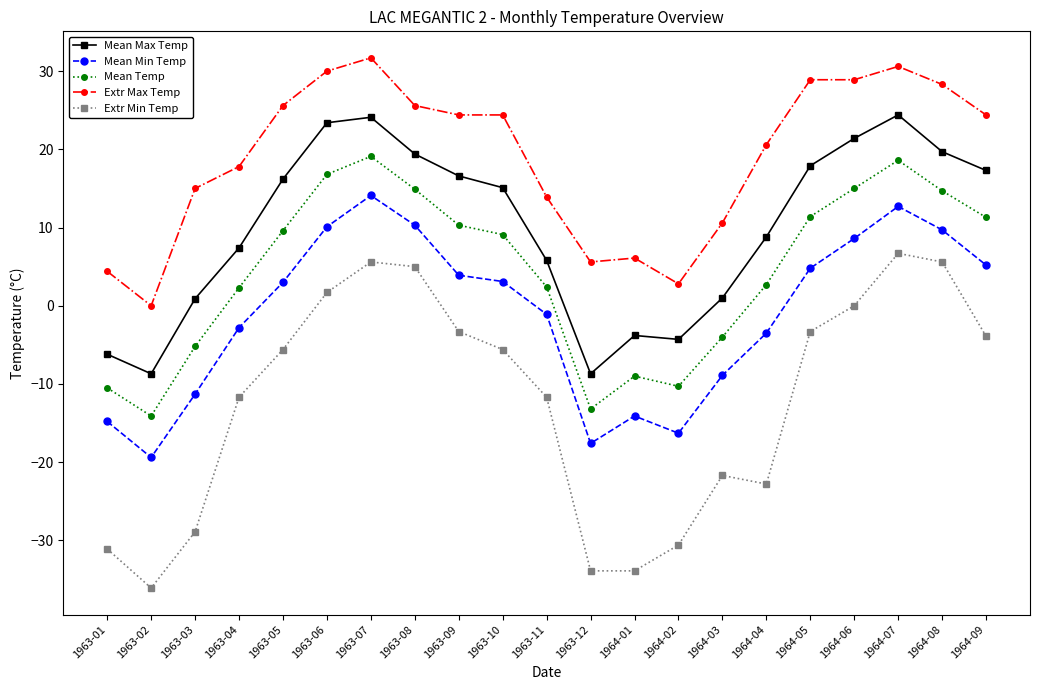

Does the chart have visible grid lines?

No